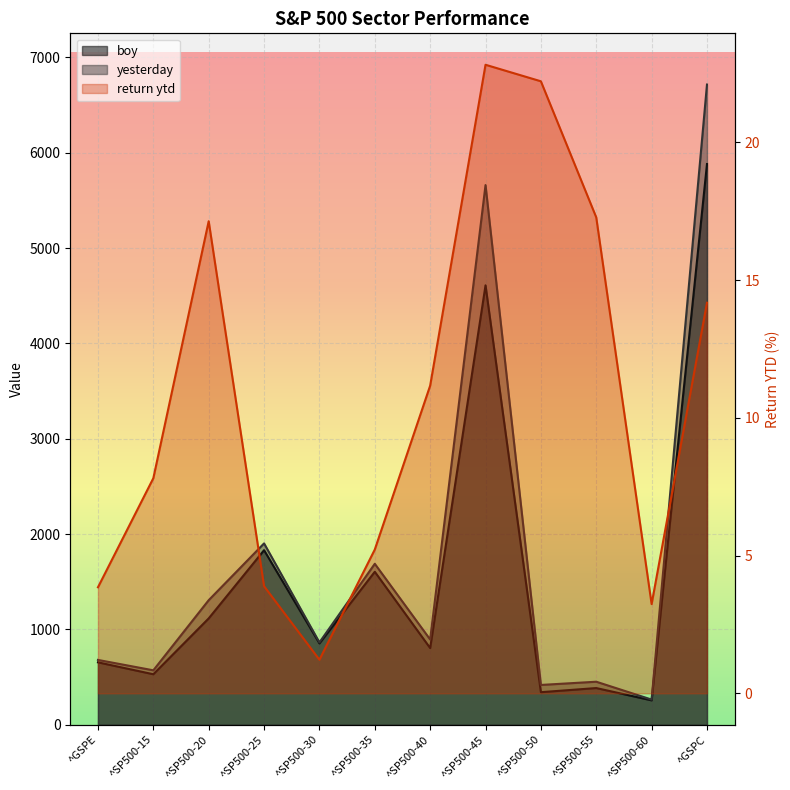

What is the value of the yesterday point at the 6th from the left?

1688.5